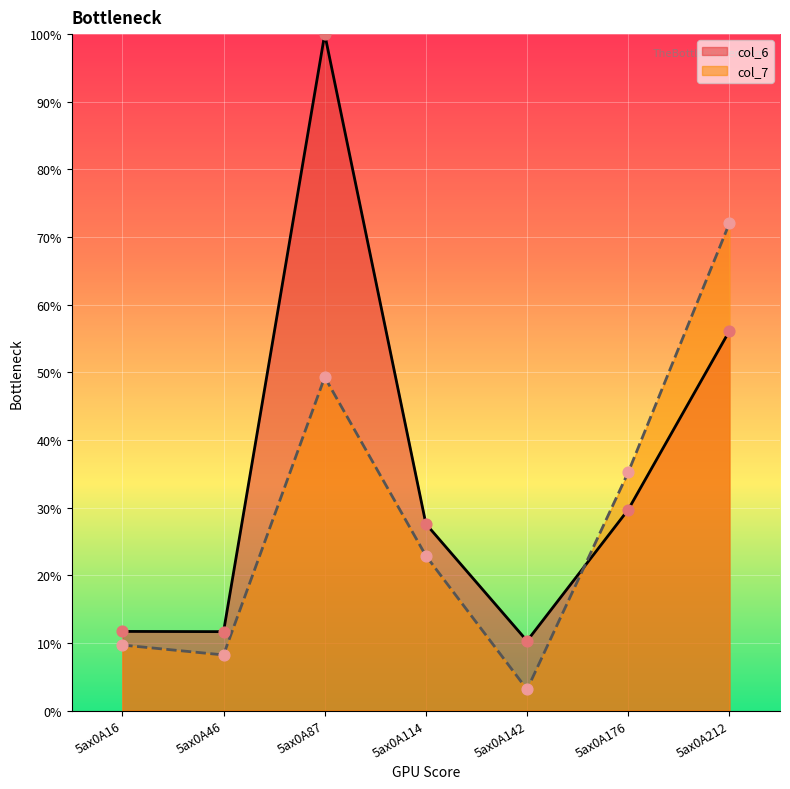

Is the value of col_6 at 5ax0A212 greater than the value of col_7 at 5ax0A87?

Yes